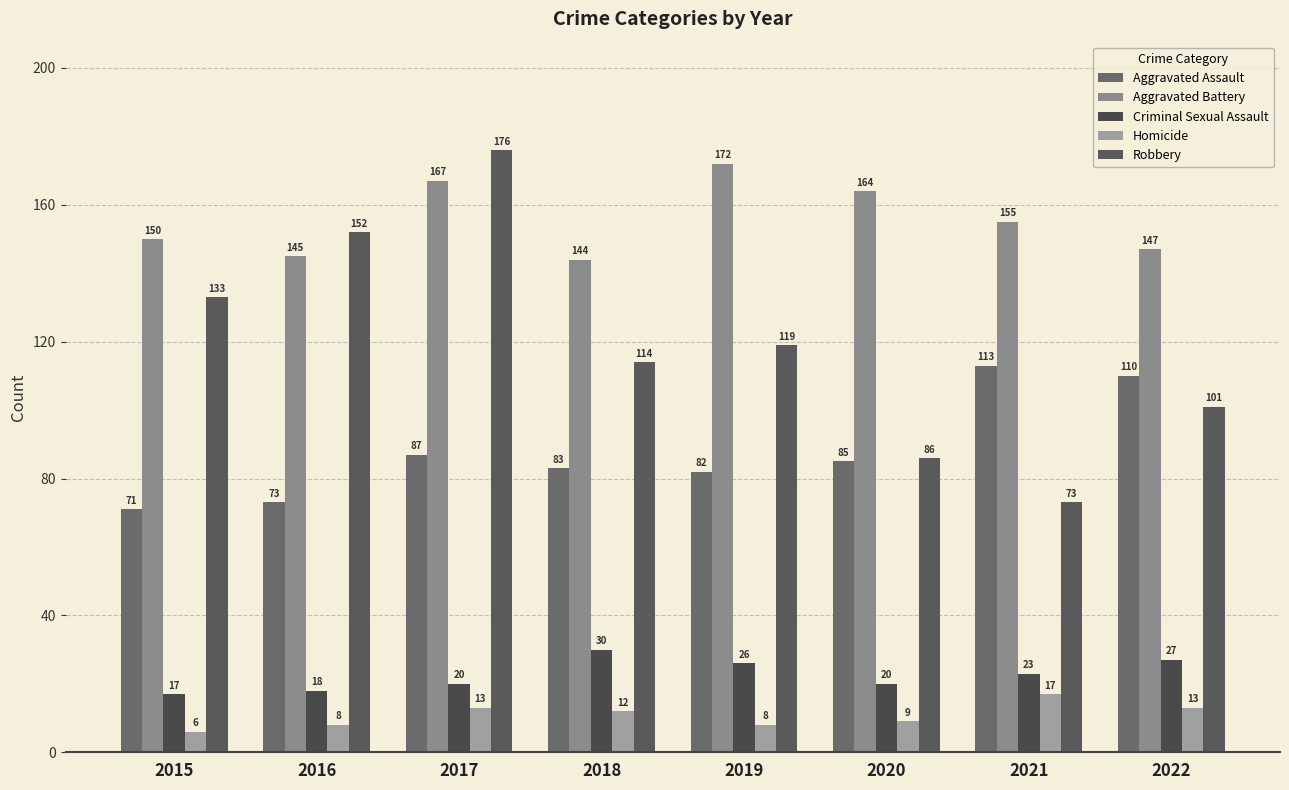

The value of Aggravated Assault at 2017 is 87. True or false?

True